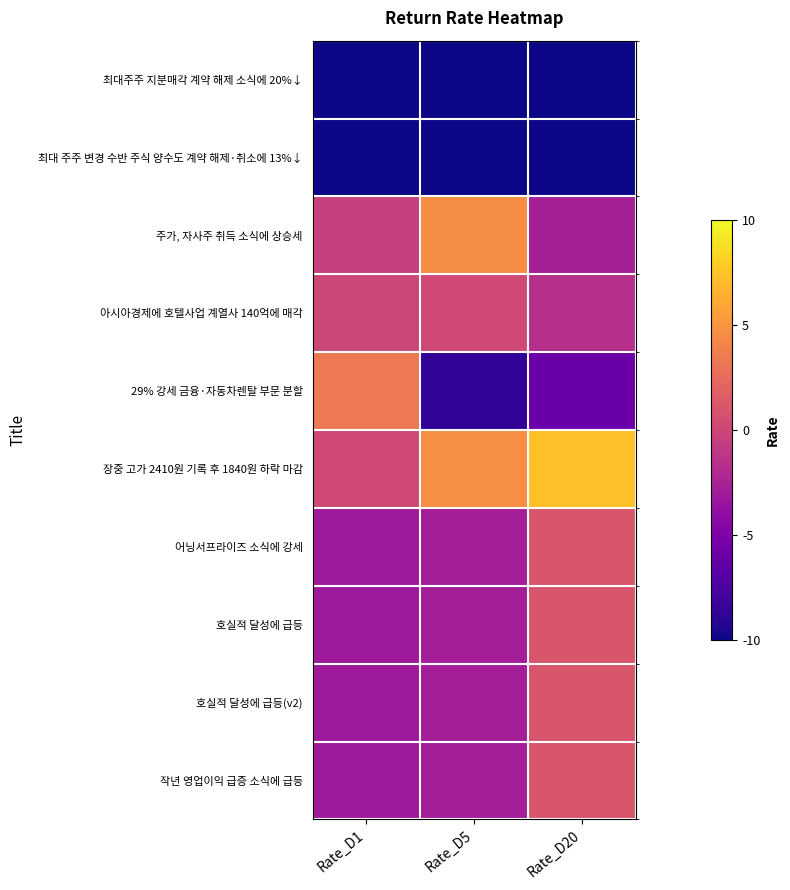

Reading left to right, extract all data points from this chart.

최대주주 지분매각 계약 해제 소식에 20%↓: Rate_D1=-10.0	Rate_D5=-10.0	Rate_D20=-10.0
최대 주주 변경 수반 주식 양수도 계약 해제·취소에 13%↓: Rate_D1=-10.0	Rate_D5=-10.0	Rate_D20=-10.0
주가, 자사주 취득 소식에 상승세: Rate_D1=-0.4	Rate_D5=4.6	Rate_D20=-2.7
아시아경제에 호텔사업 계열사 140억에 매각: Rate_D1=0.0	Rate_D5=0.3	Rate_D20=-1.6
29% 강세 금융·자동차렌탈 부문 분할: Rate_D1=3.4	Rate_D5=-8.7	Rate_D20=-5.9
장중 고가 2410원 기록 후 1840원 하락 마감: Rate_D1=0.3	Rate_D5=4.6	Rate_D20=7.3
어닝서프라이즈 소식에 강세: Rate_D1=-3.1	Rate_D5=-2.8	Rate_D20=1.0
호실적 달성에 급등: Rate_D1=-3.1	Rate_D5=-2.8	Rate_D20=1.0
호실적 달성에 급등(v2): Rate_D1=-3.1	Rate_D5=-2.8	Rate_D20=1.0
작년 영업이익 급증 소식에 급등: Rate_D1=-3.1	Rate_D5=-2.8	Rate_D20=1.0